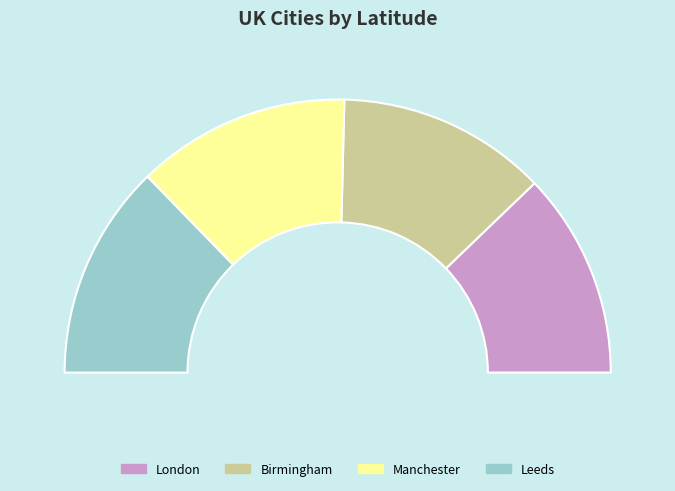

Is there any slice that represents more than half of the pie?

No